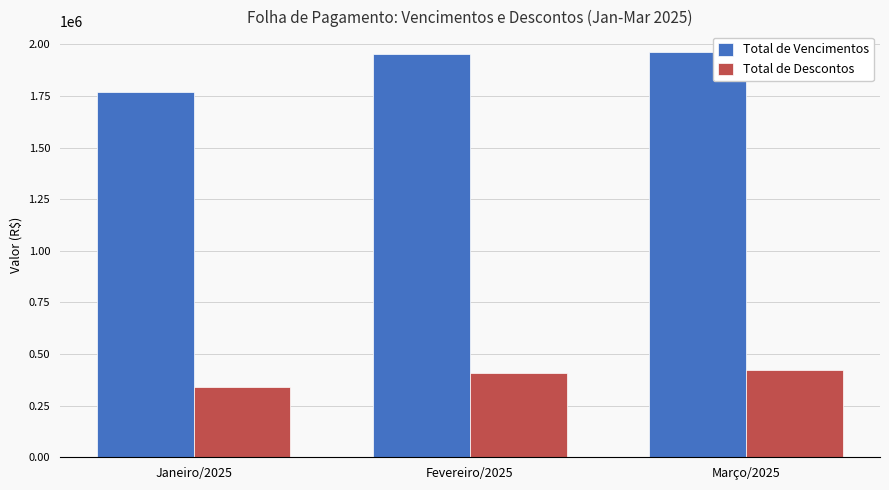

What is the difference between the highest and lowest values at Março/2025?

1539295.9